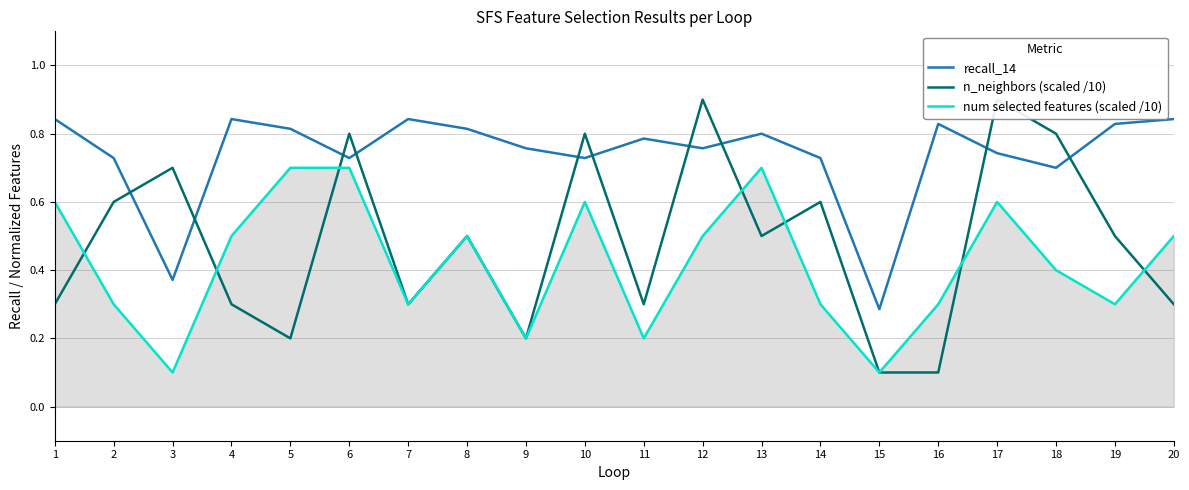

At which category is the sum across all series the highest?

17